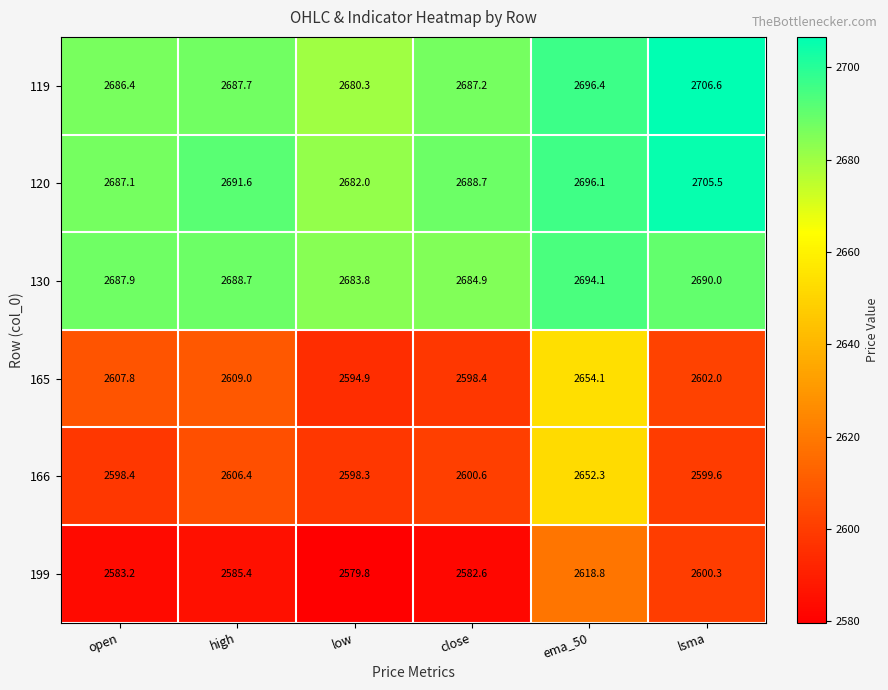

At which label is 130 closest to 2688?

open